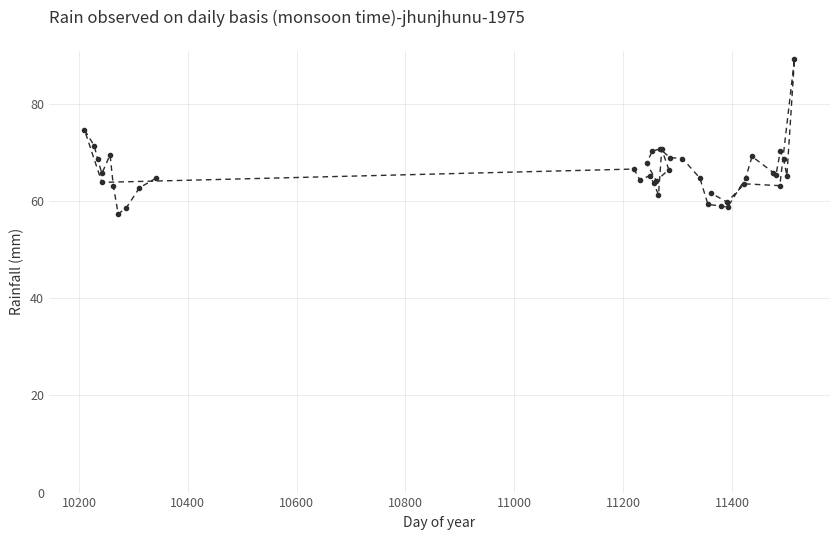

How many points are higher than both their immediate neighbors (excluding endpoints)?

10